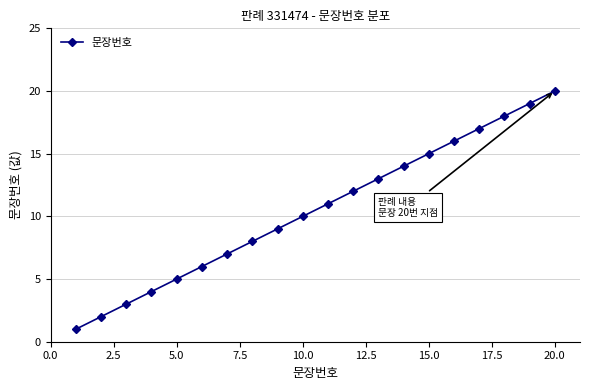

What is the sum of all values?

210